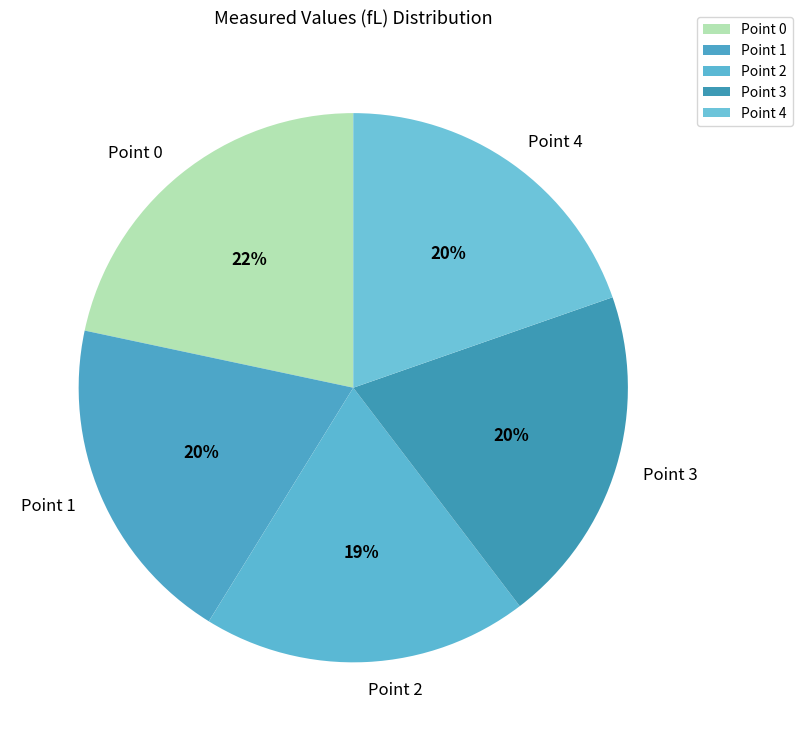

Is there any slice that represents more than half of the pie?

No